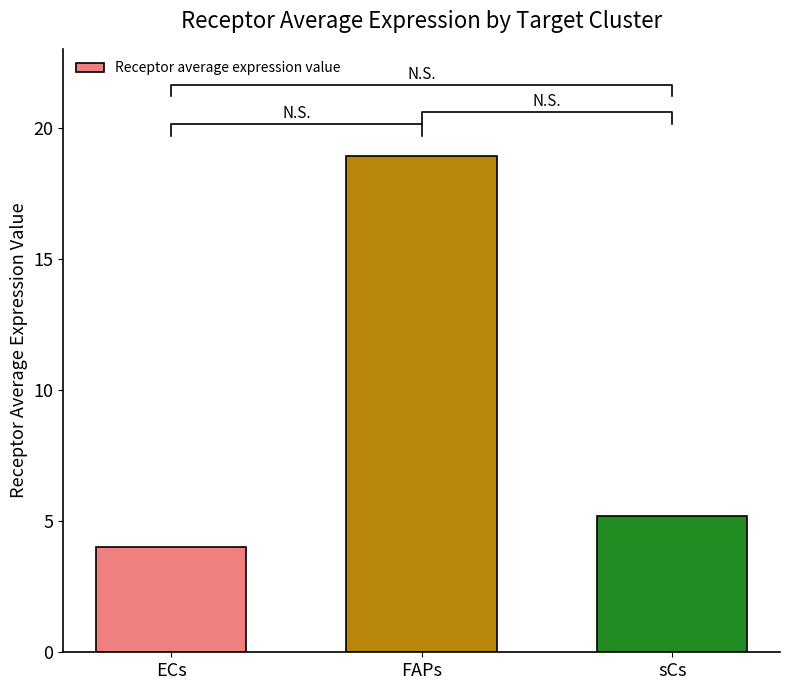

What is the change in value from ECs to FAPs?

+14.9